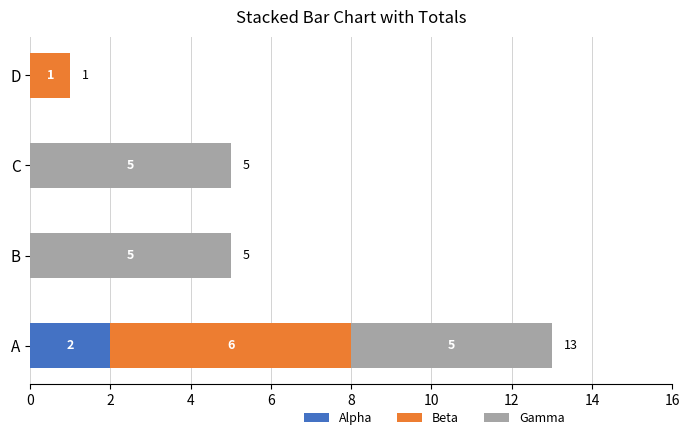

What is the total value across all series at A?

13